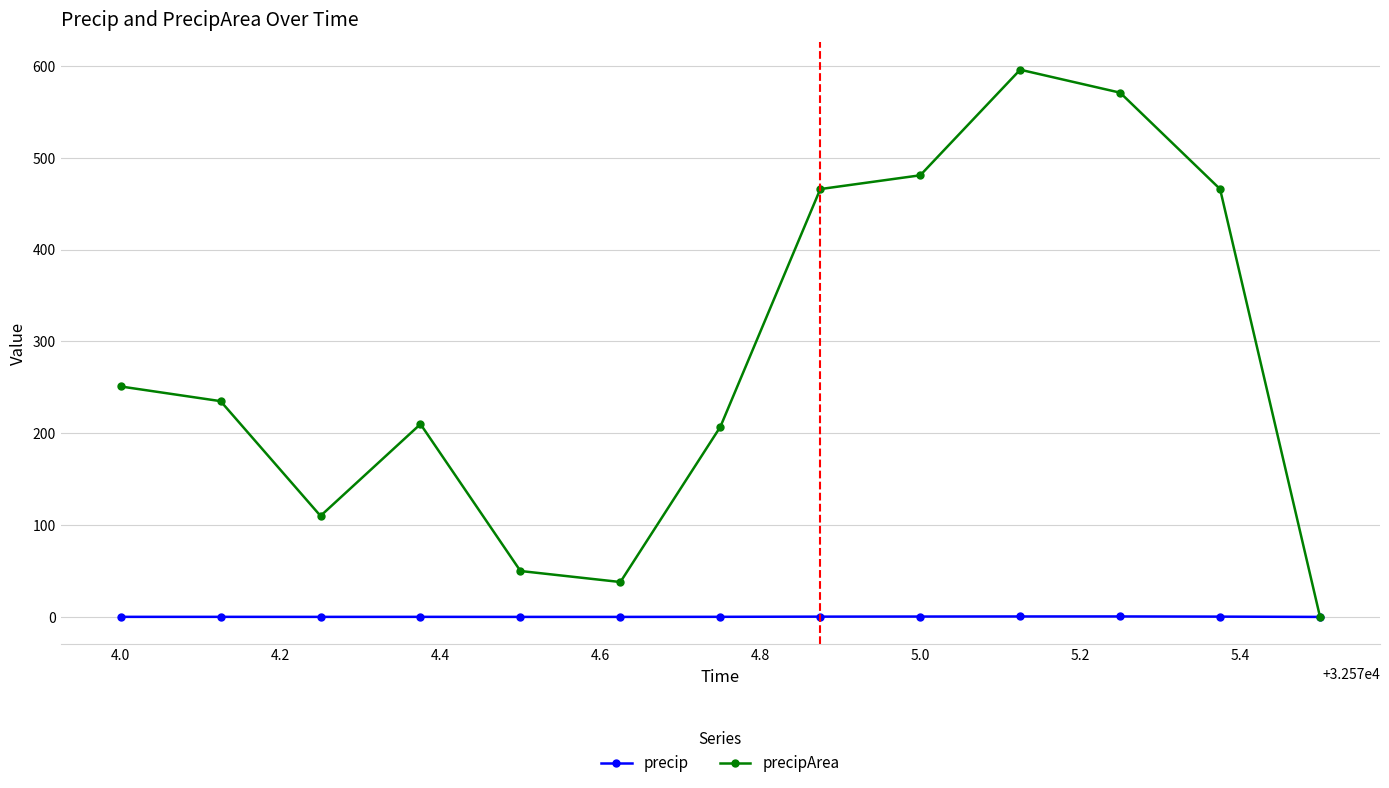

Which series has the largest range (max minus min)?

precipArea